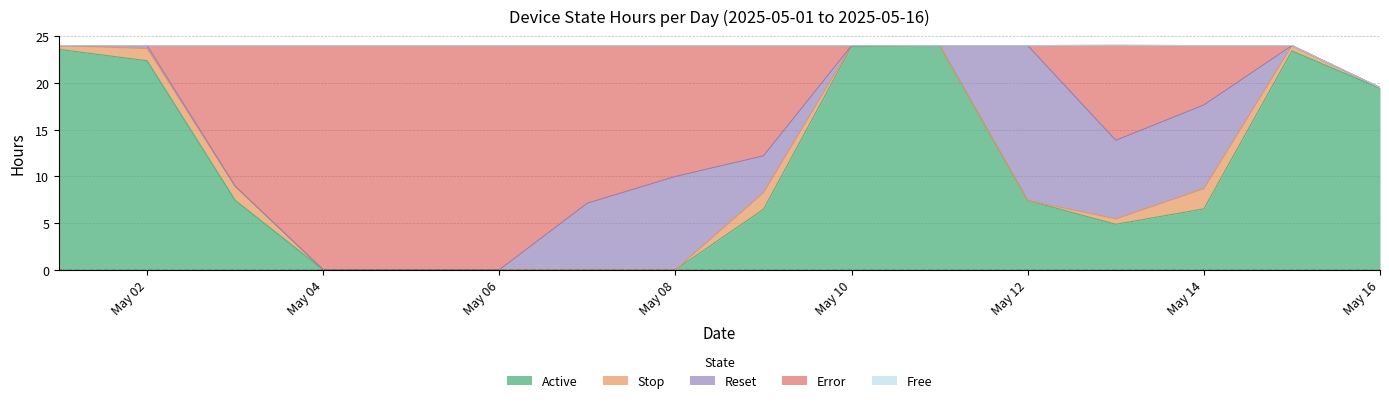

At how many categories does at least one series exceed 6?

16